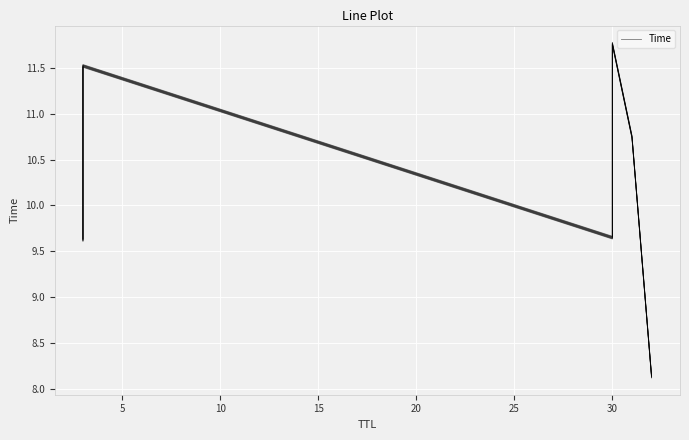

How many values are below 10?

3